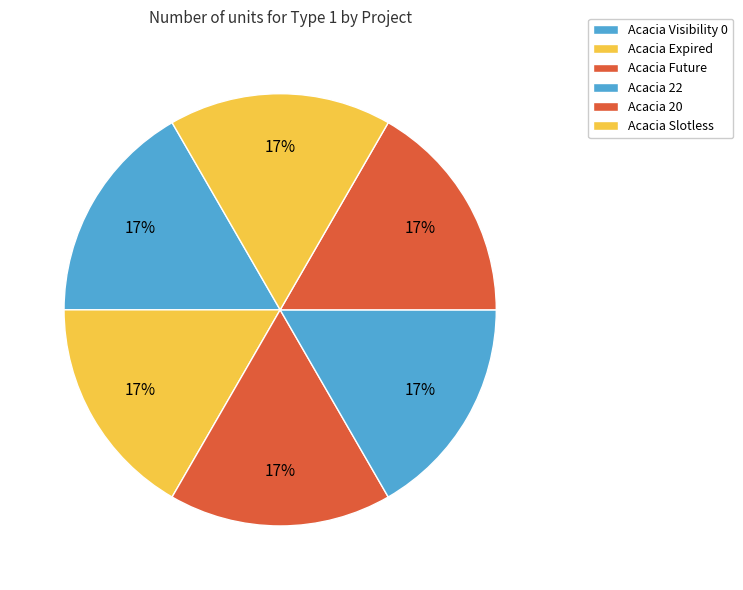

The Acacia 22 slice represents 17% of the pie. True or false?

True